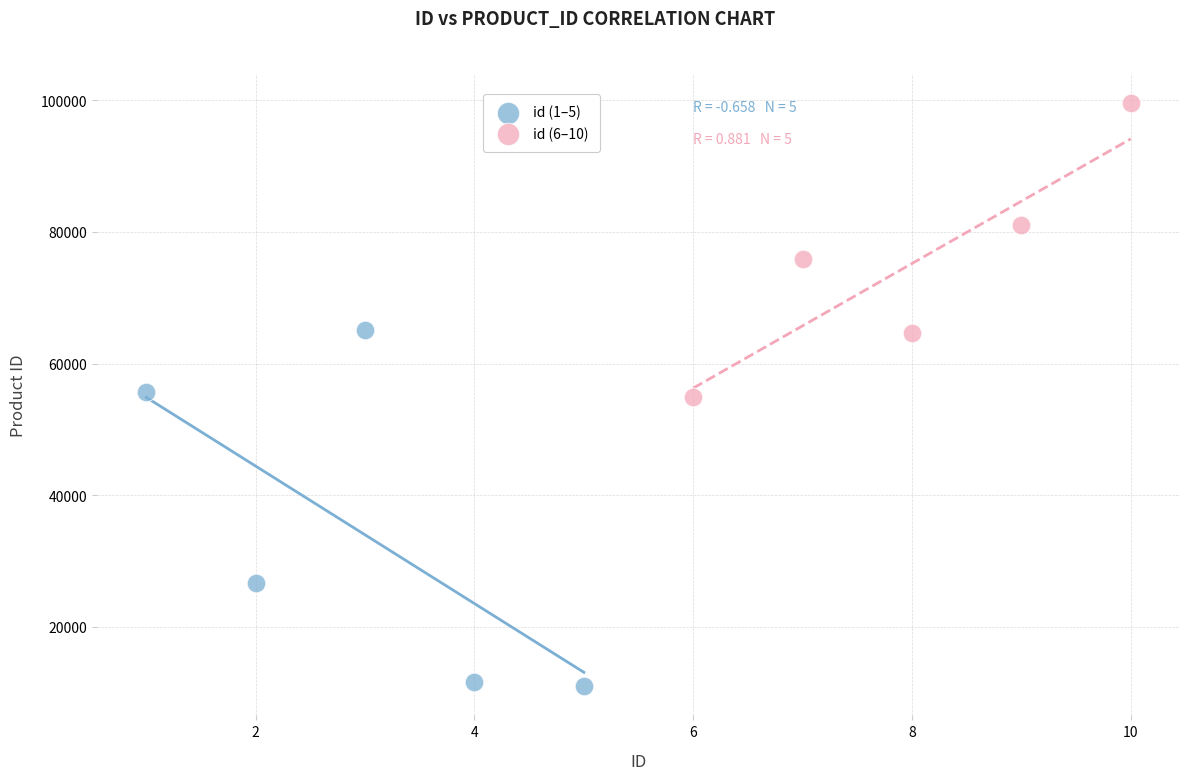

Which series reaches the minimum Y coordinate?

id (1–5)